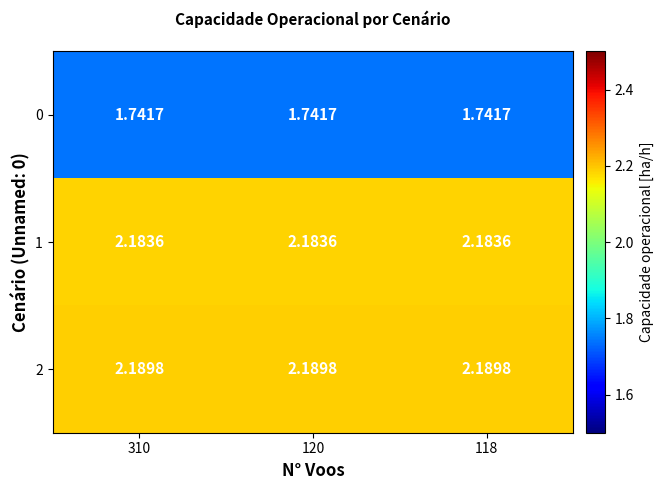

Which series has the largest total across all categories?

2